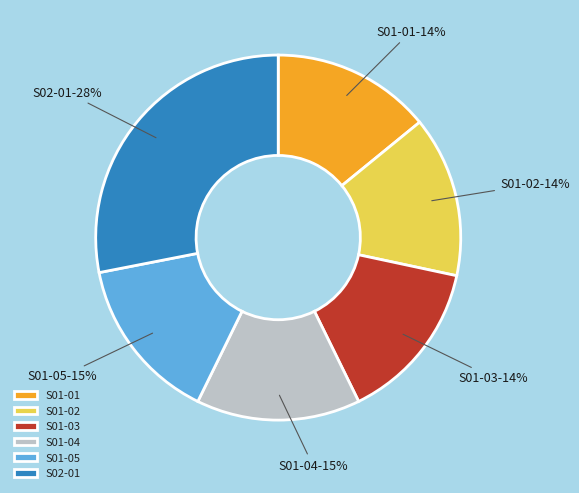

To the nearest percent, what is the difference between the S01-05 and S02-01 slice percentages?

13%